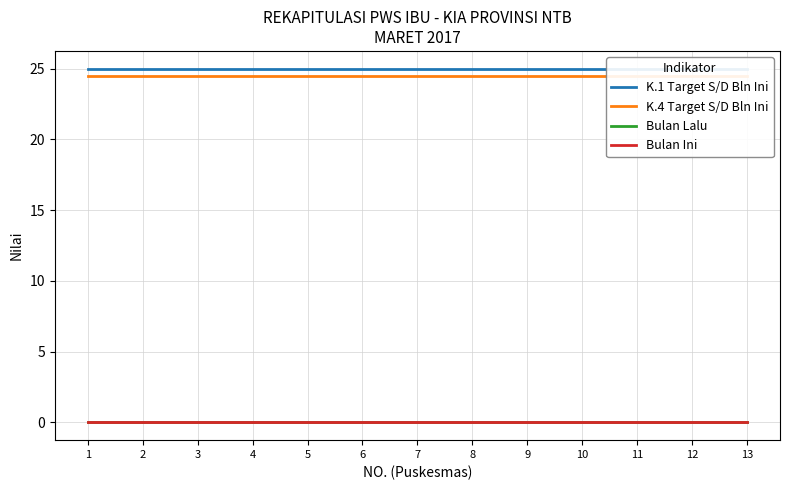

What is the spread (max minus min) of values at 1?

25.0